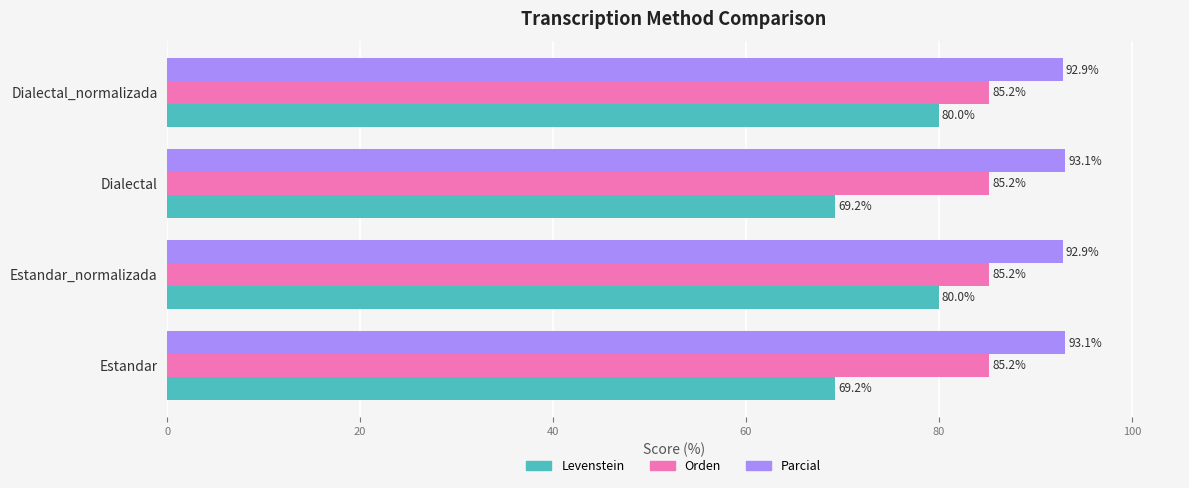

What is the average value of the Parcial series?

93.0